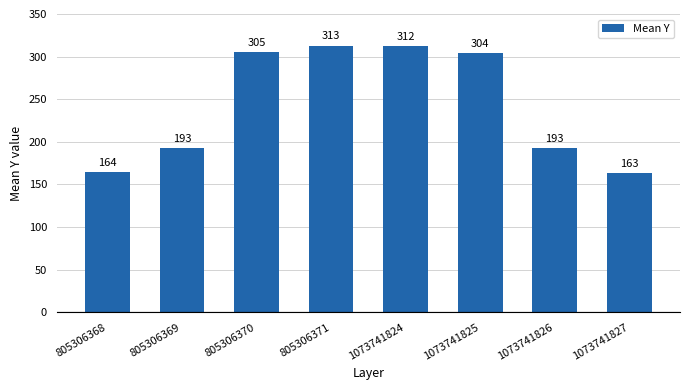

What is the change in value from 805306368 to 1073741827?

-1